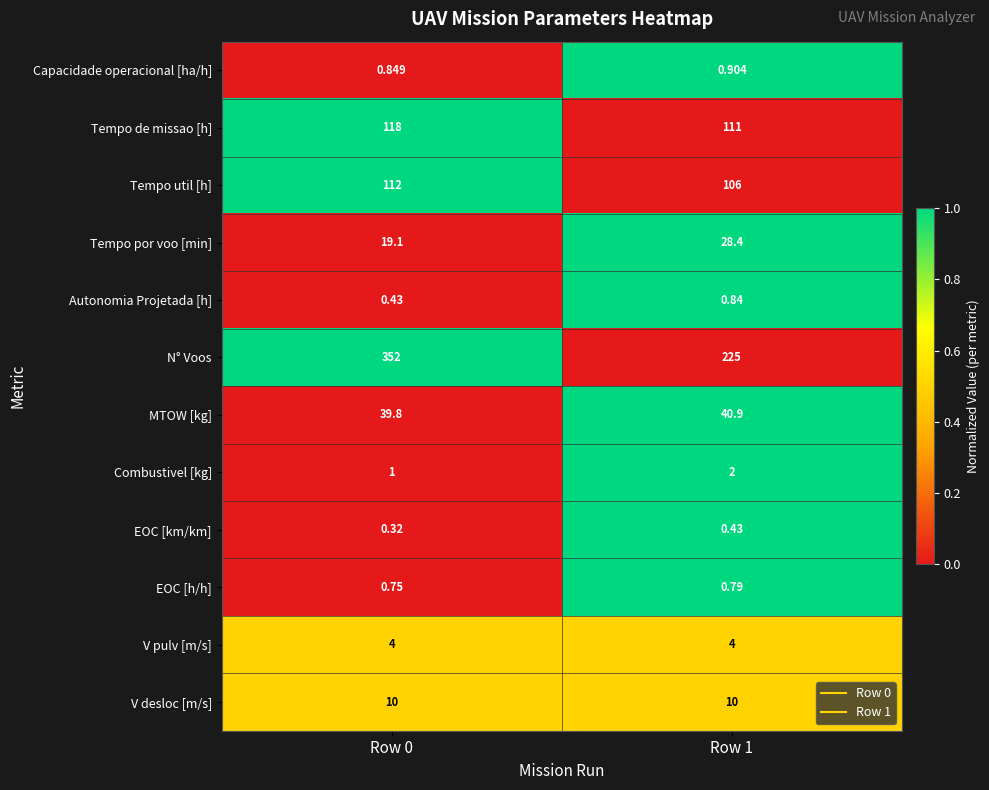

Which series changed the most between Row 0 and Row 1?

N° Voos